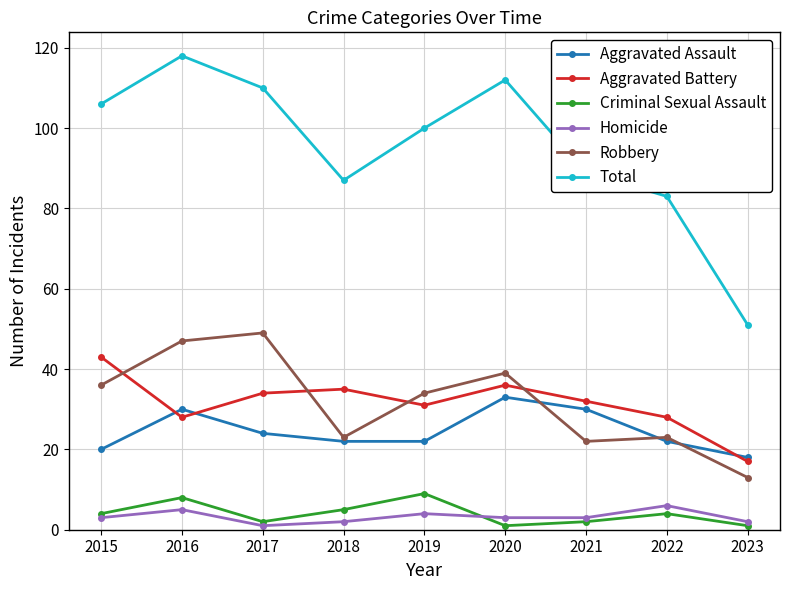

At how many categories does at least one series exceed 98?

5